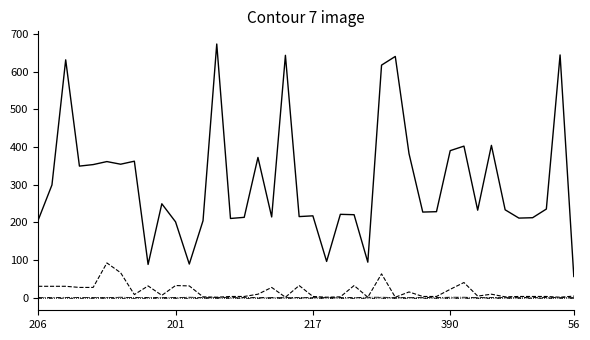

Which label corresponds to the smallest value in the chart?

206